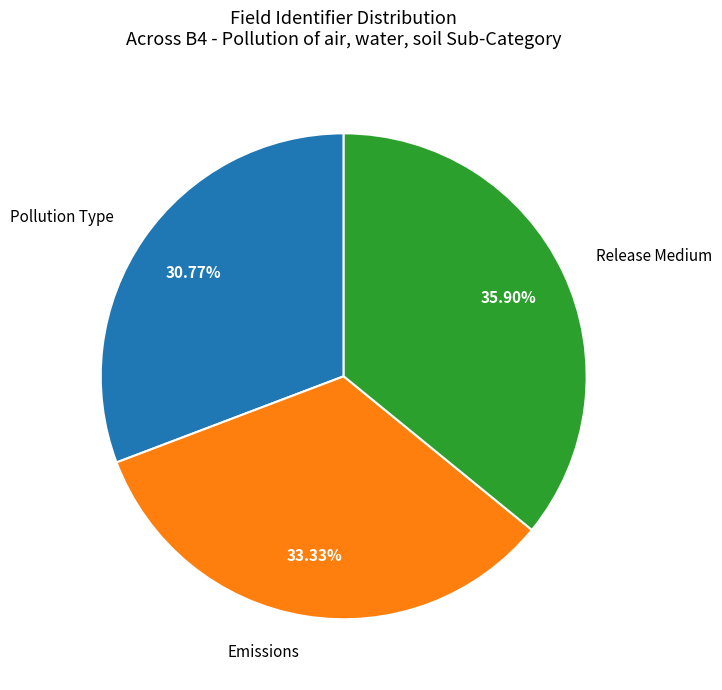

Does any single category account for the majority?

No